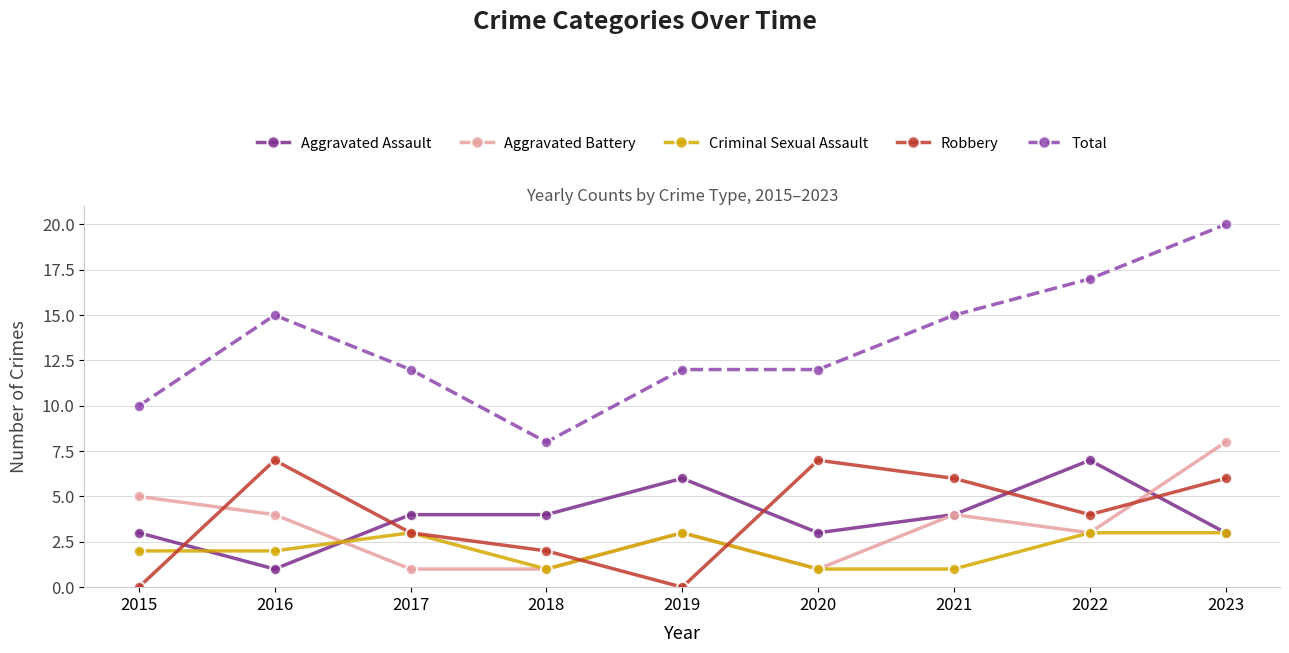

In Robbery, how many points are higher than both neighbors (excluding endpoints)?

2